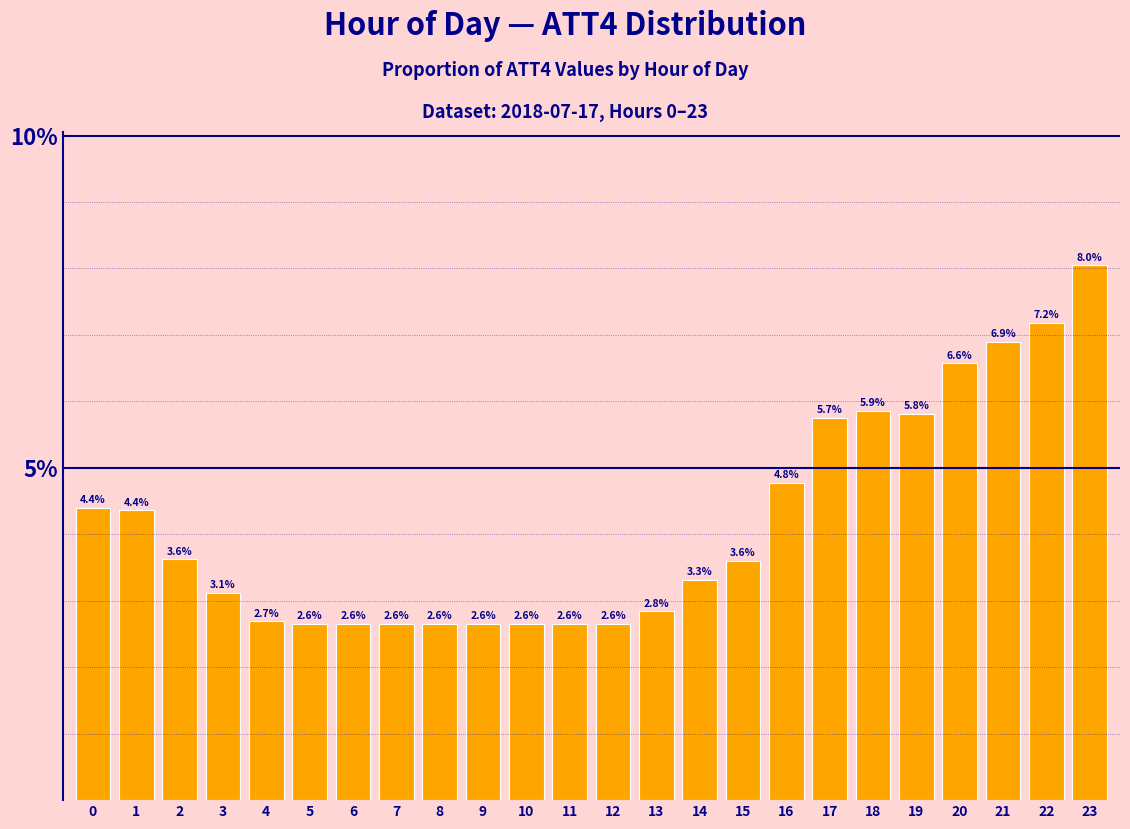

Reading left to right, transcribe all the data shown in this chart.

4.4	4.4	3.6	3.1	2.7	2.6	2.6	2.6	2.6	2.6	2.6	2.6	2.6	2.8	3.3	3.6	4.8	5.7	5.9	5.8	6.6	6.9	7.2	8.0